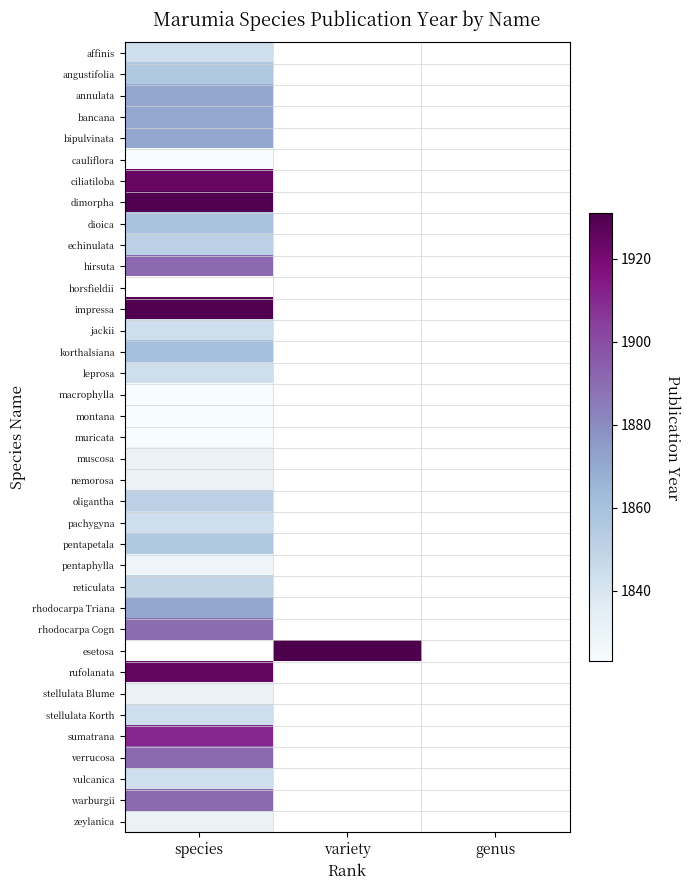

At which label is rufolanata closest to 1925?

species